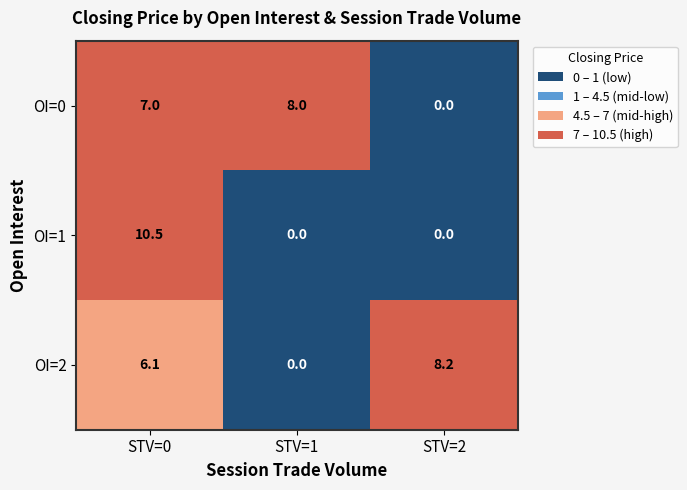

How many categories are shown in the chart?

3